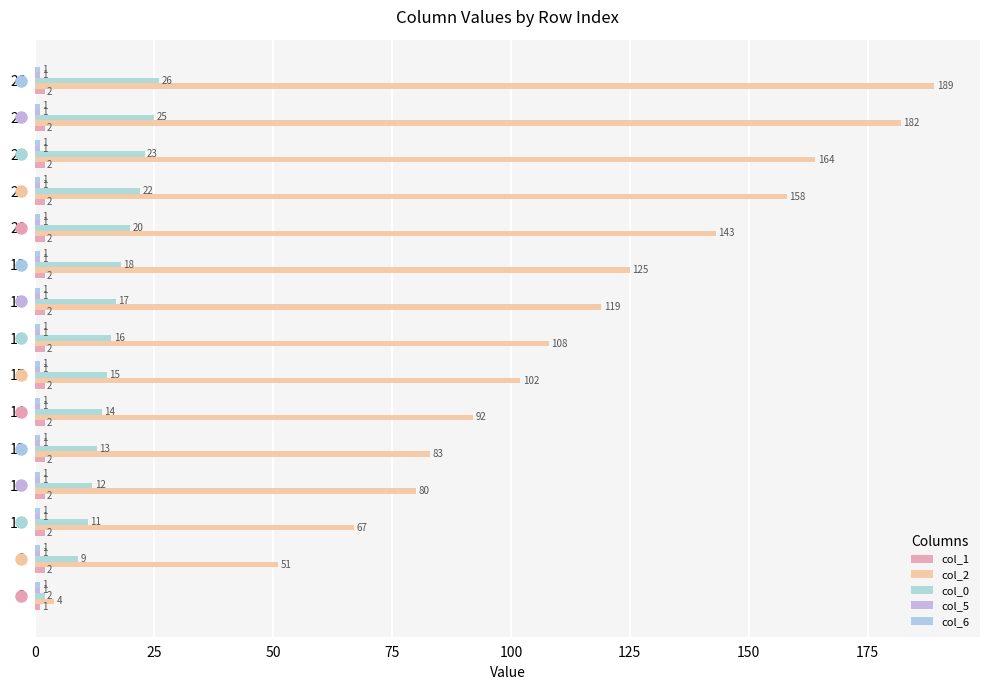

What is the spread (max minus min) of values at 14?

91